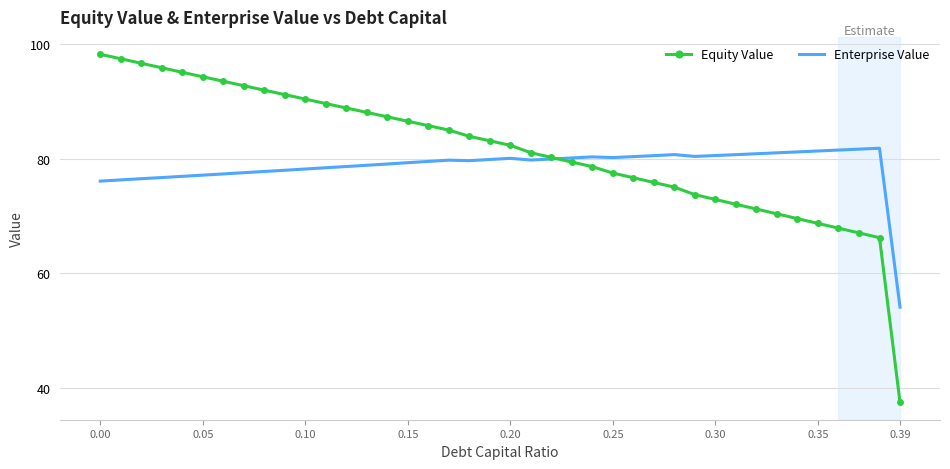

Which series has the largest total across all categories?

Equity Value